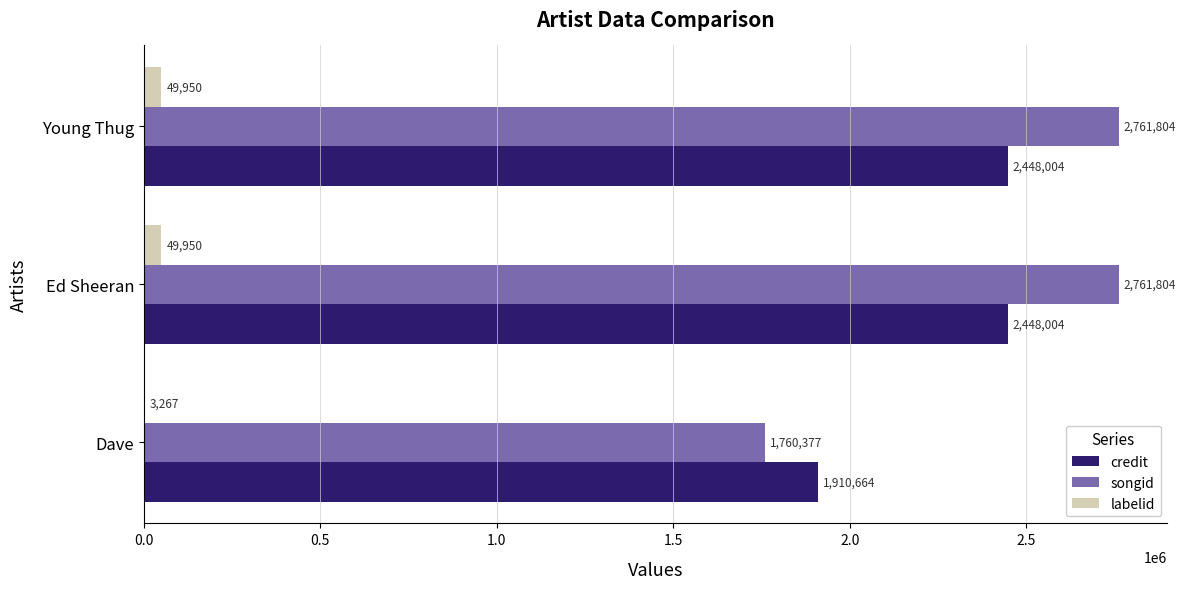

What is the sum of the credit values at Dave and Young Thug?

4358668